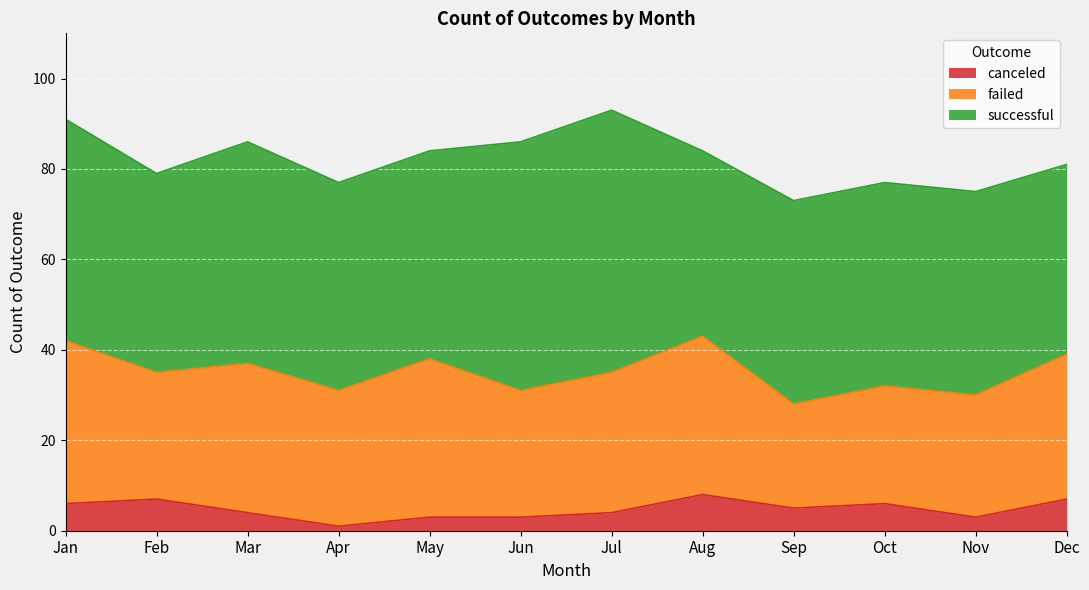

What is the sum of the canceled values at Jan and Oct?

12